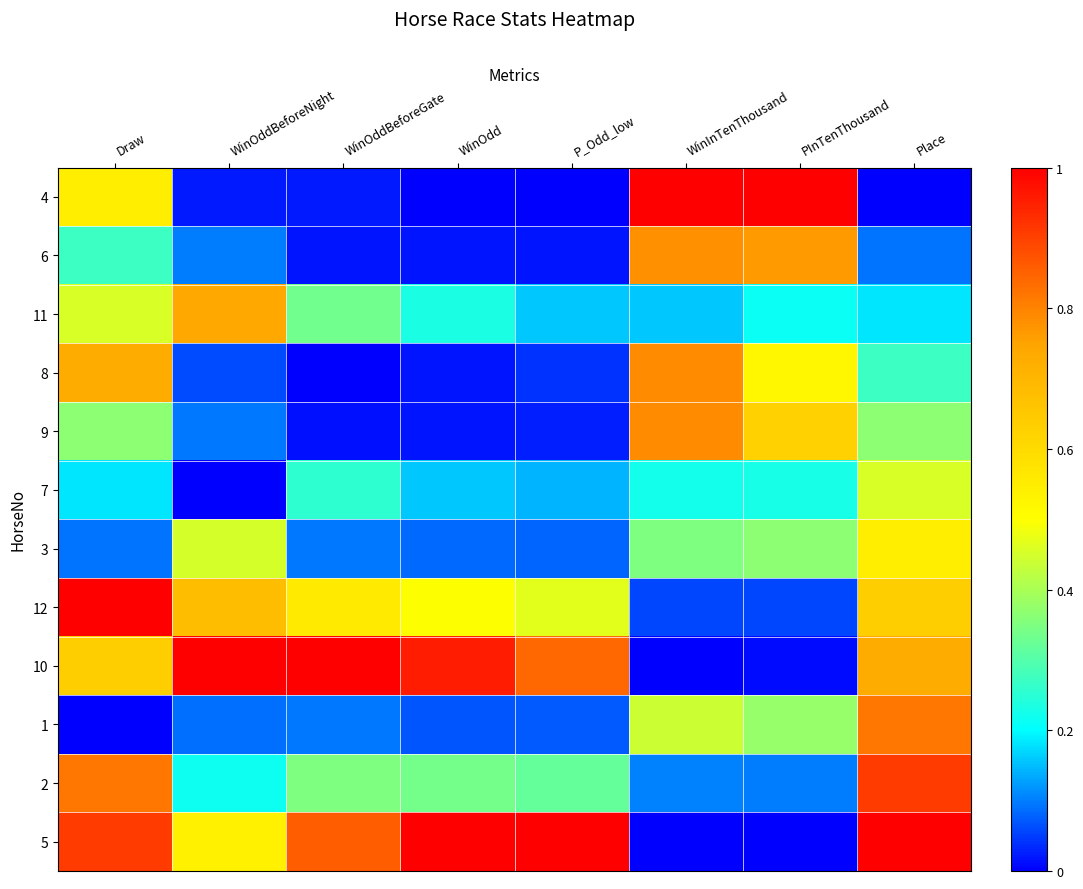

At which category is the sum across all series the highest?

Draw